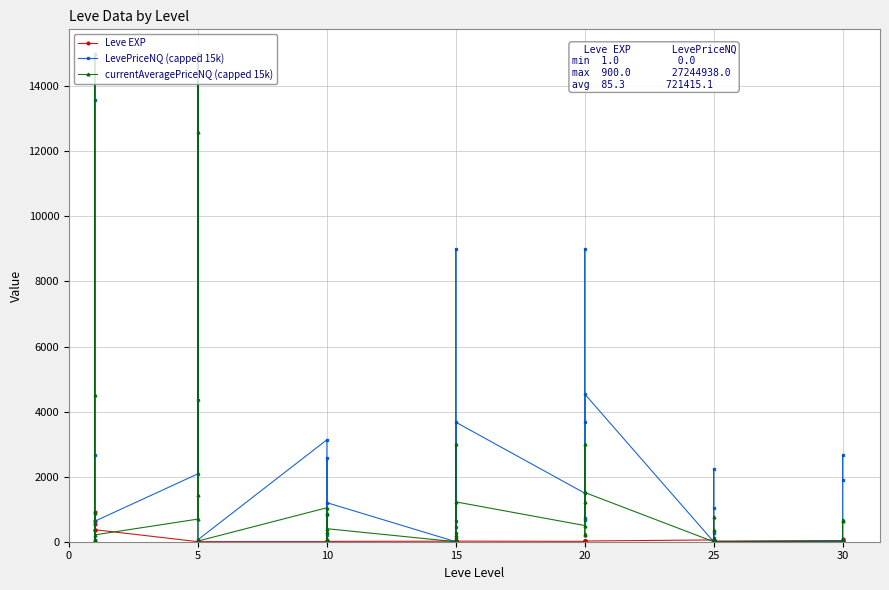

What is the label of the 40th point from the left?

30